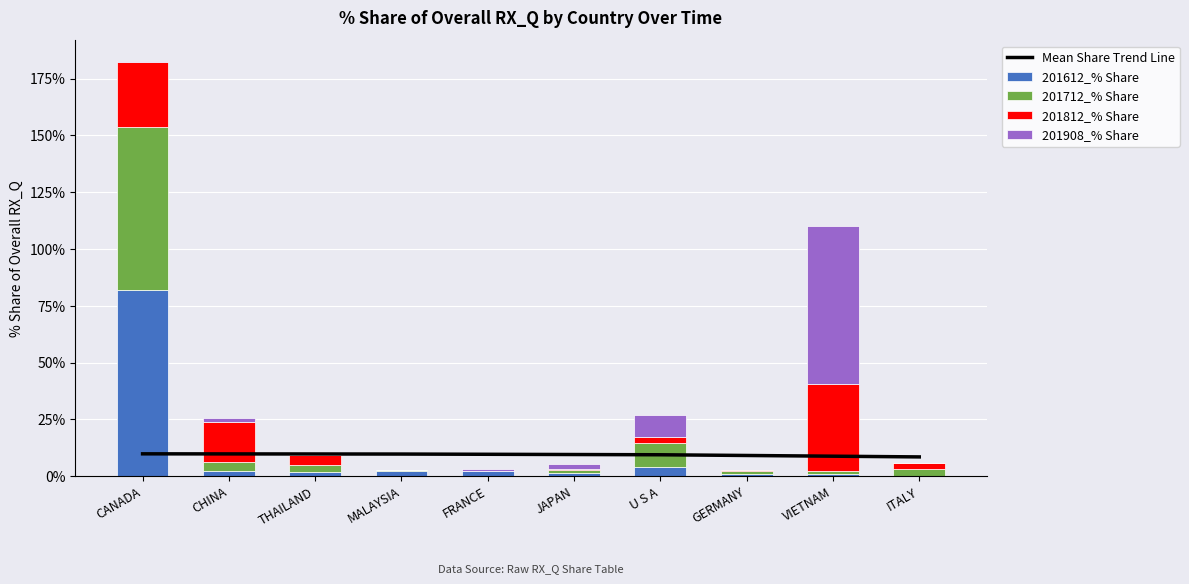

At GERMANY, list the series in order from largest to smallest.

201712_% Share, 201612_% Share, 201812_% Share, 201908_% Share